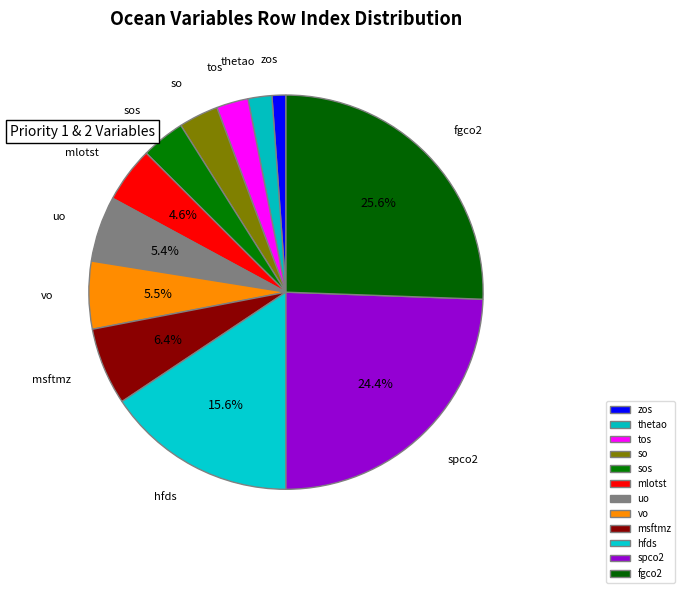

Combined, do hfds and msftmz account for over 50%?

No